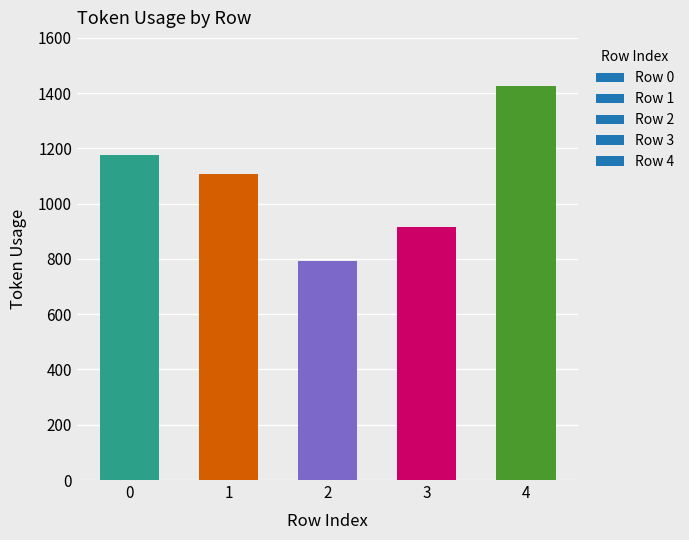

What is the difference between the second highest and minimum values?

386